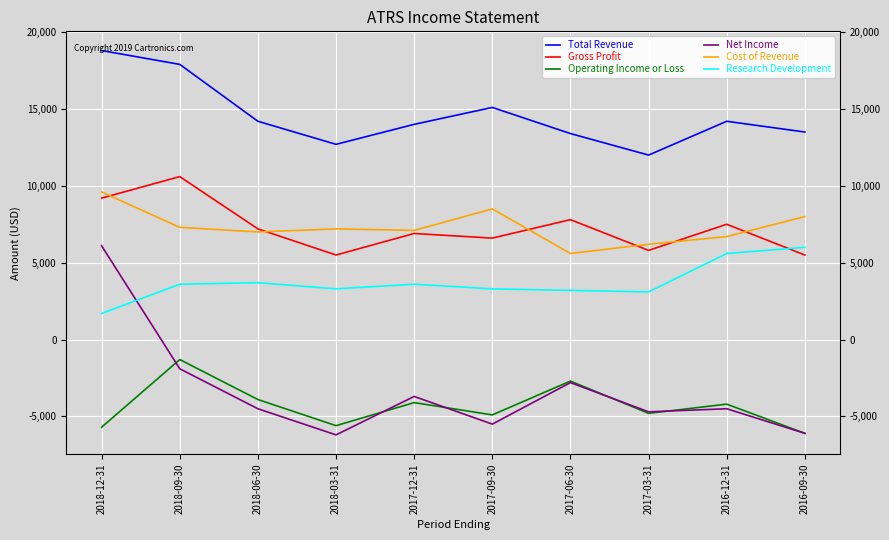

At which category is the sum across all series the highest?

2018-12-31